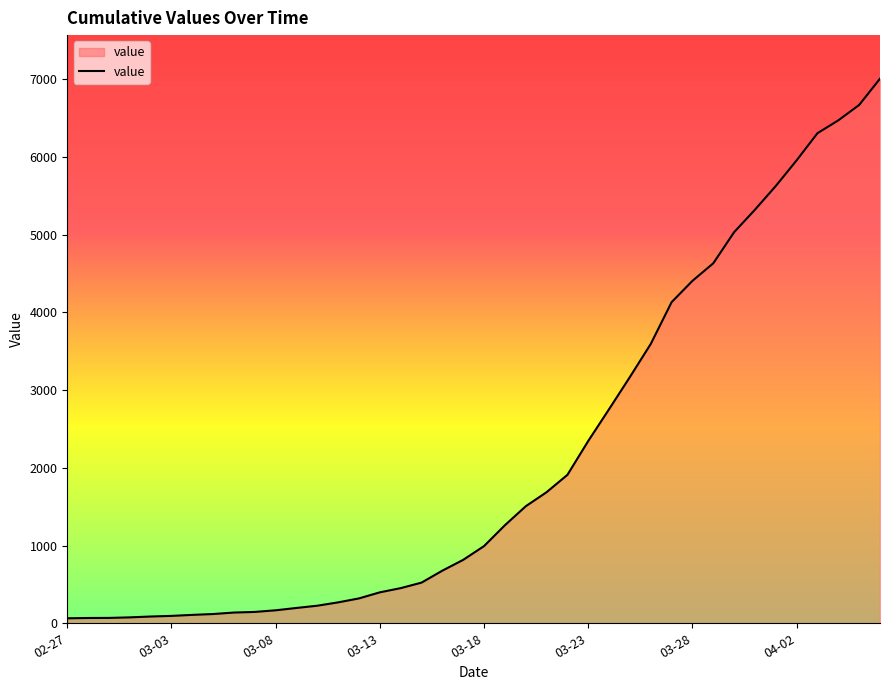

What is the greatest value displayed?

7004